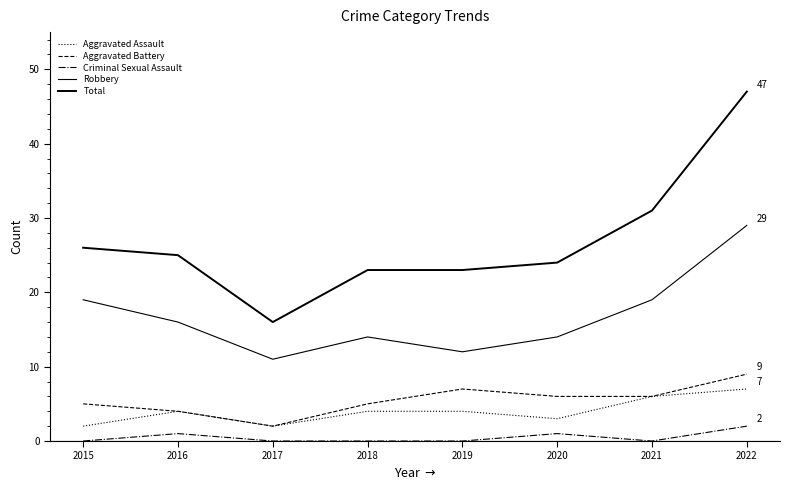

How many lines are shown in the chart?

5